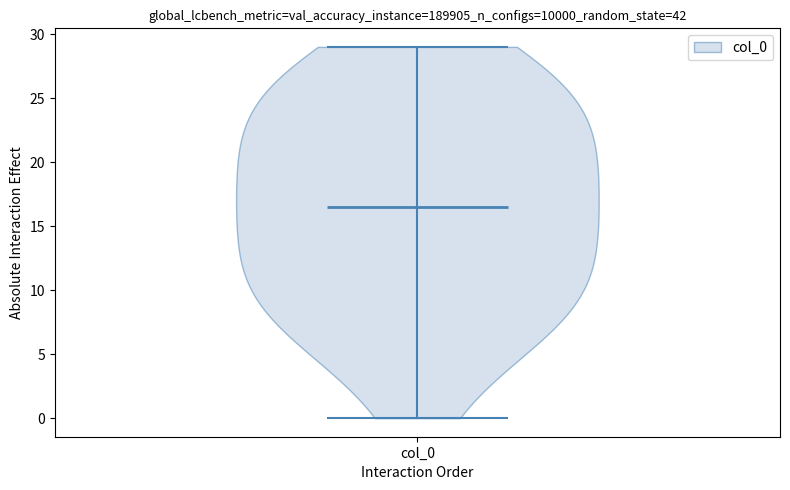

Read this violin plot against the y-axis: where its median line is, and the lowest and highest points the violin reaches. The values are not printed on the chart, so give them approximately, as read against the axis.

median line 16.5, lowest point 0.0, highest point 29.0